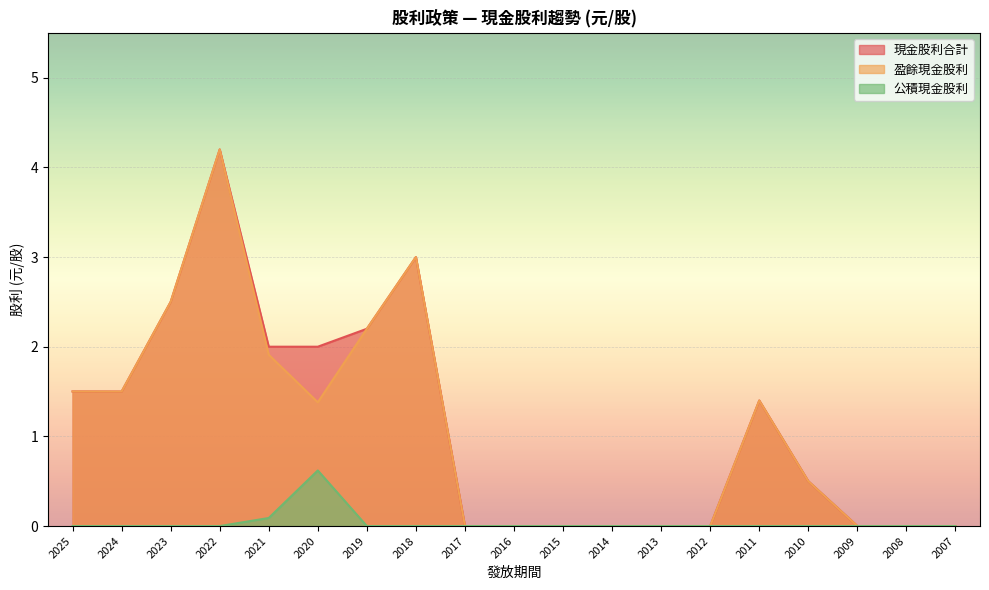

Which series has the widest spread of values?

現金股利合計